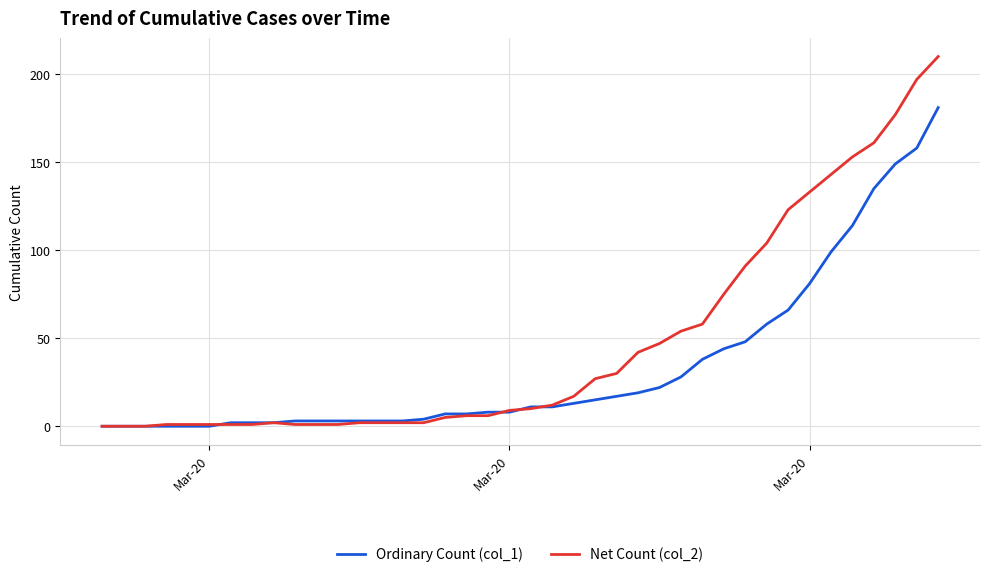

What is the average value of the Net Count (col_2) series?

48